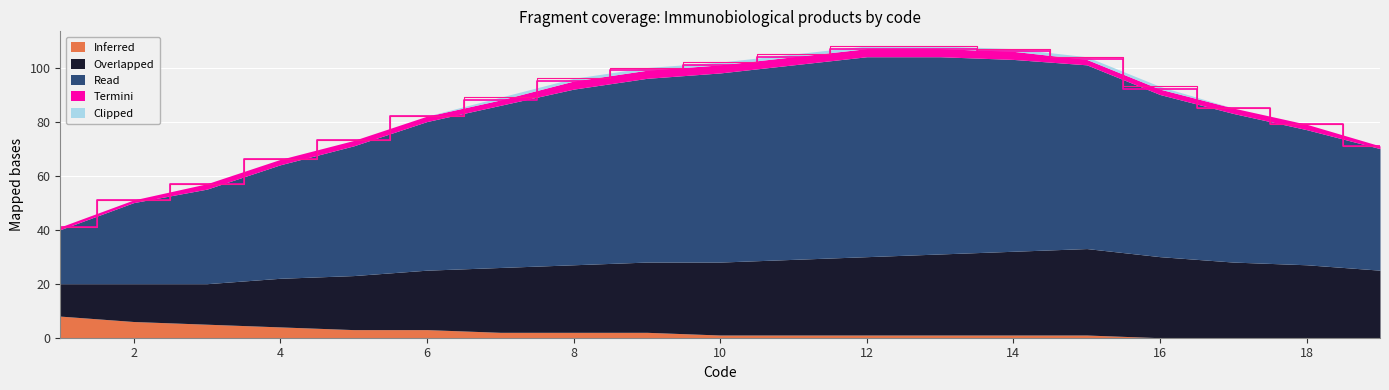

True or false: Clipped has more than 2 interior local peaks.

False